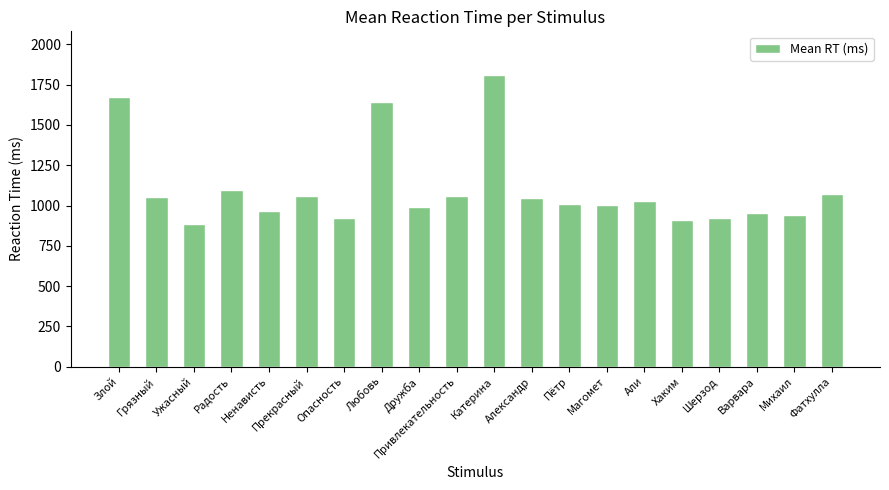

The chart shows a value of 952 at Варвара. True or false?

True